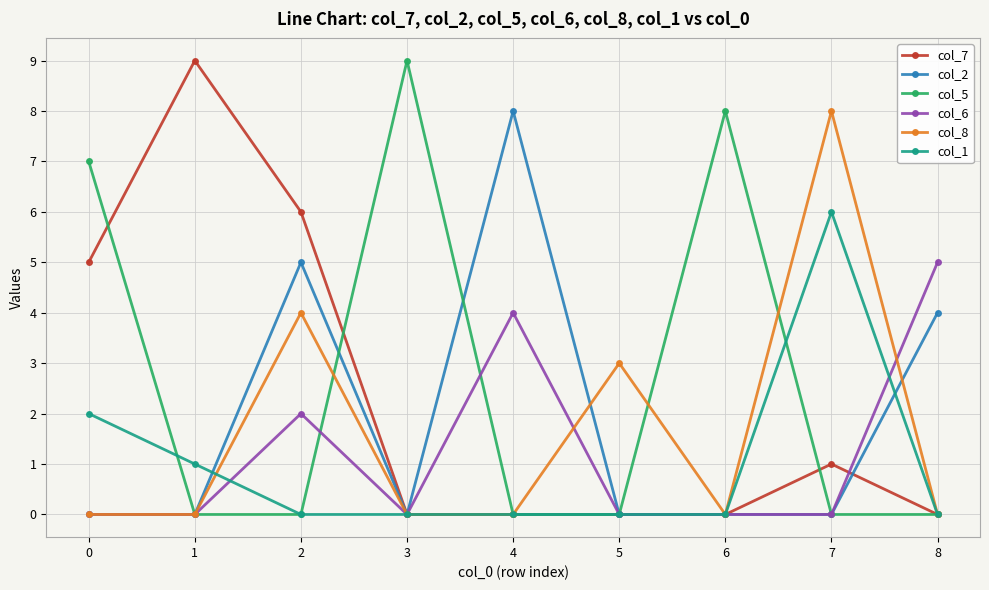

What is the value of the col_1 point at the 1st from the left?

2